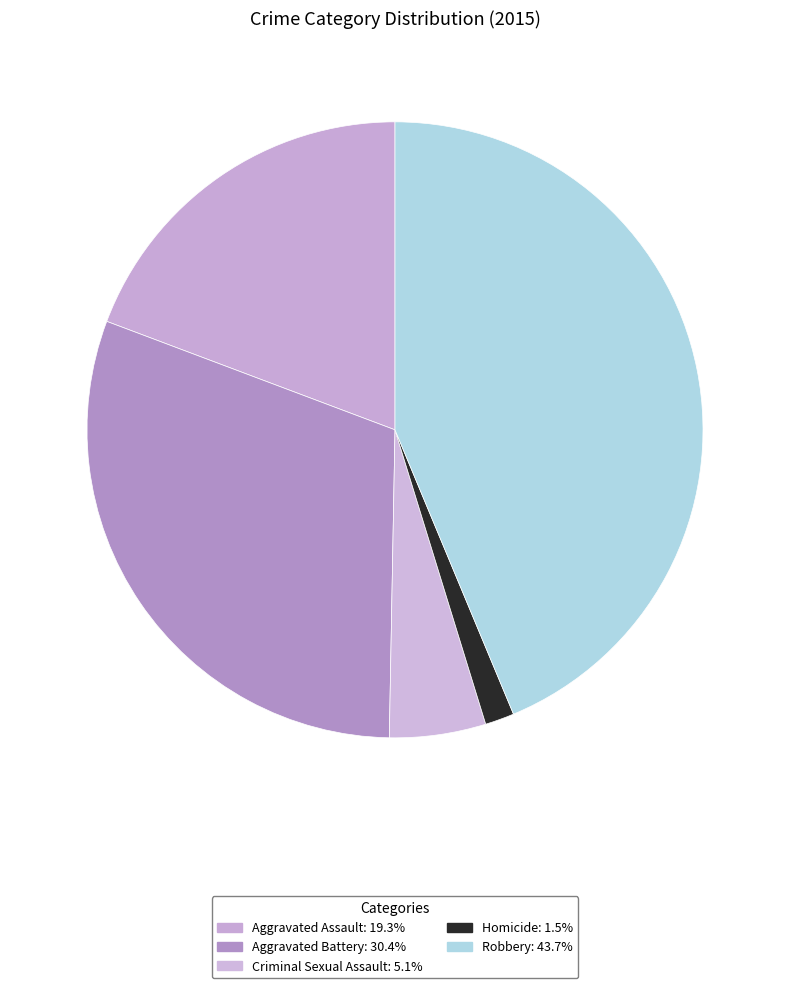

Count the number of slices in the pie.

5